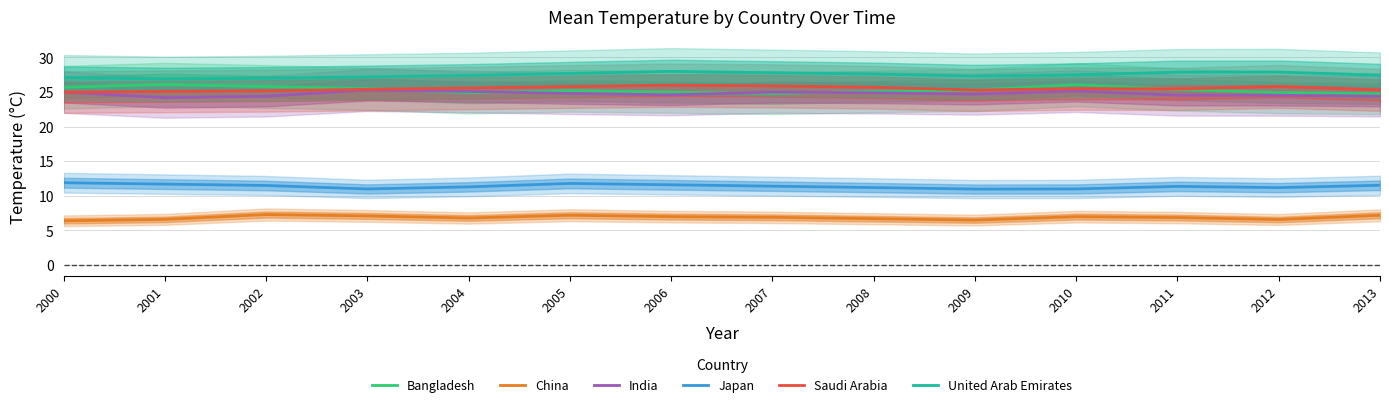

Does the chart display data point markers on the line(s)?

No